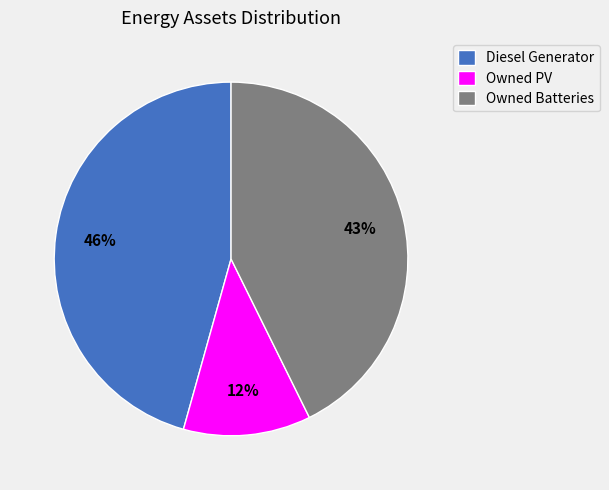

What is the largest slice in the pie chart?

Diesel Generator